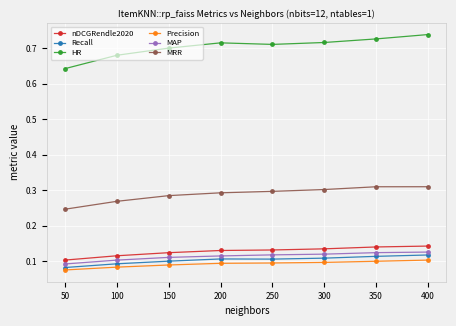

True or false: HR and Precision intersect in this chart.

False